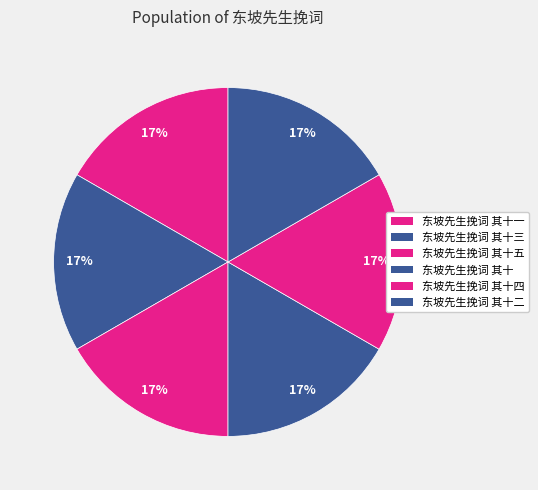

True or false: 东坡先生挽词 其十 accounts for 17% of the total.

True